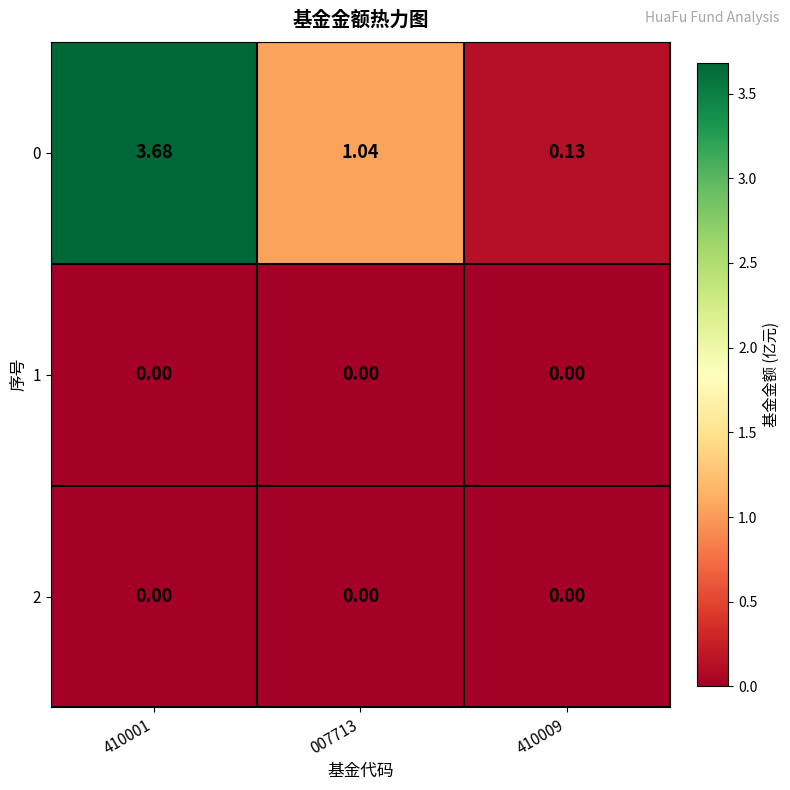

Is the value of 2 at 410001 greater than the value of 0 at 410009?

No